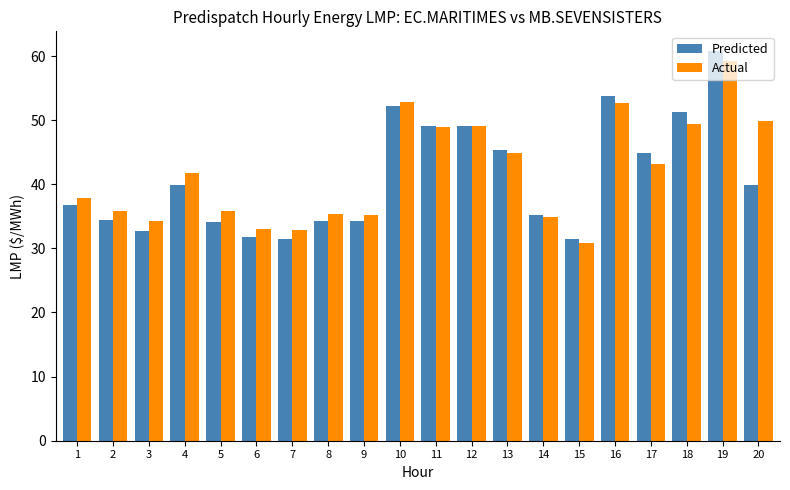

List the series in order of their peak value, highest first.

Predicted, Actual